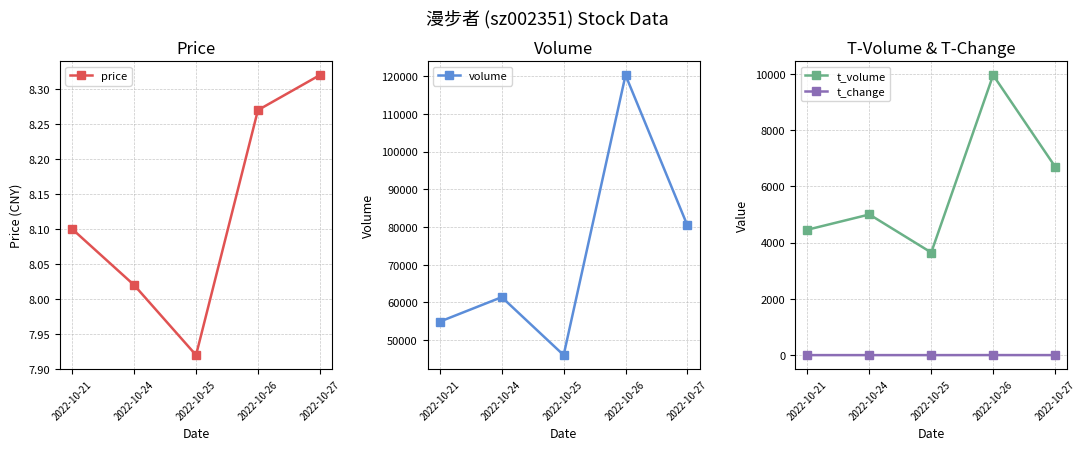

What is the difference between the second highest and second lowest values in the volume series?

25490